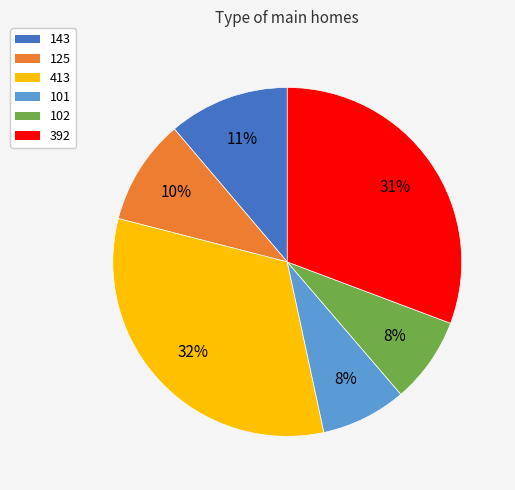

Between 101 and 143, which is larger?

143